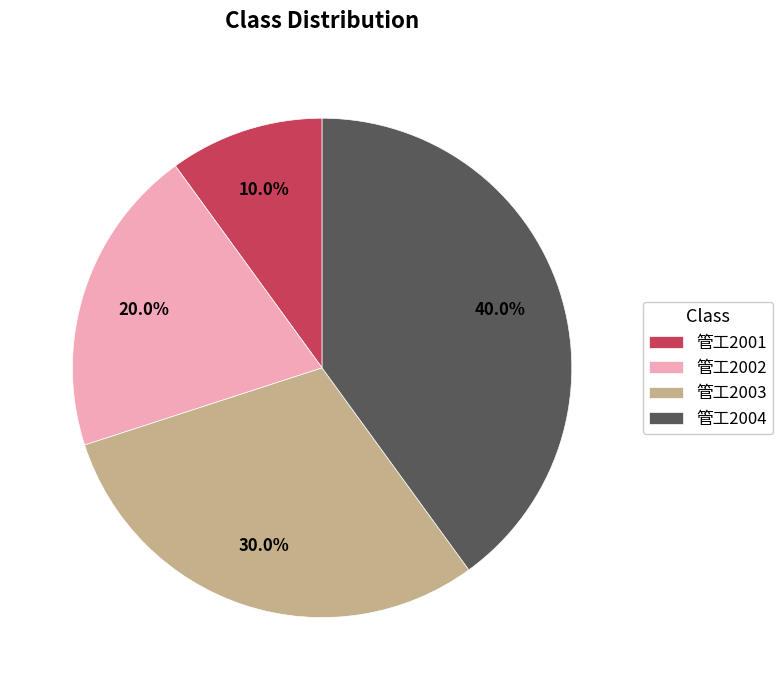

Combined, what portion of the pie is 管工2002 and 管工2003?

50.0%